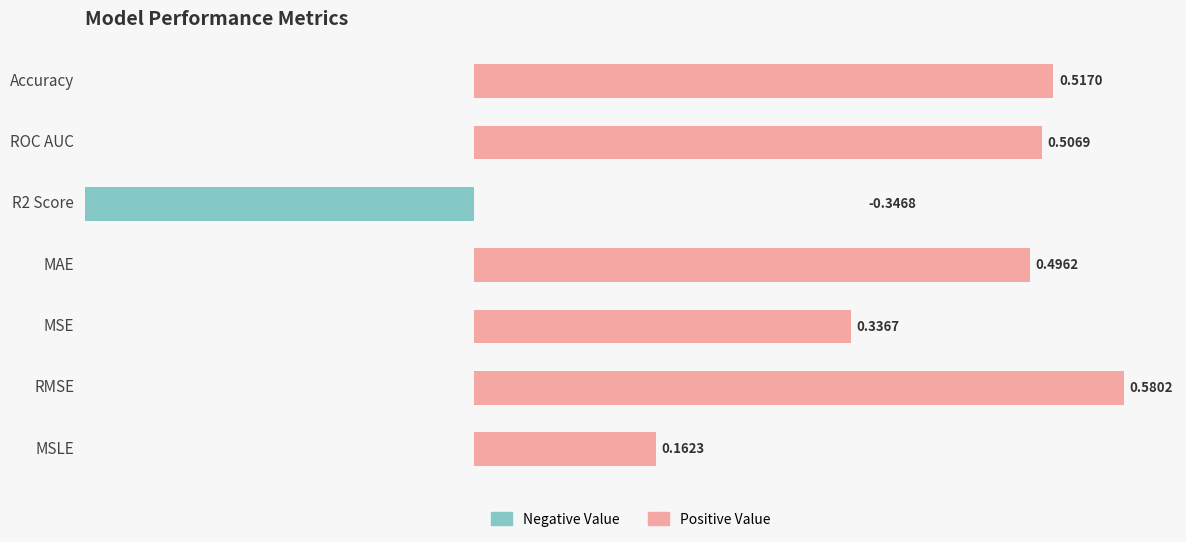

Which series changed the most between ROC AUC and RMSE?

Positive Value